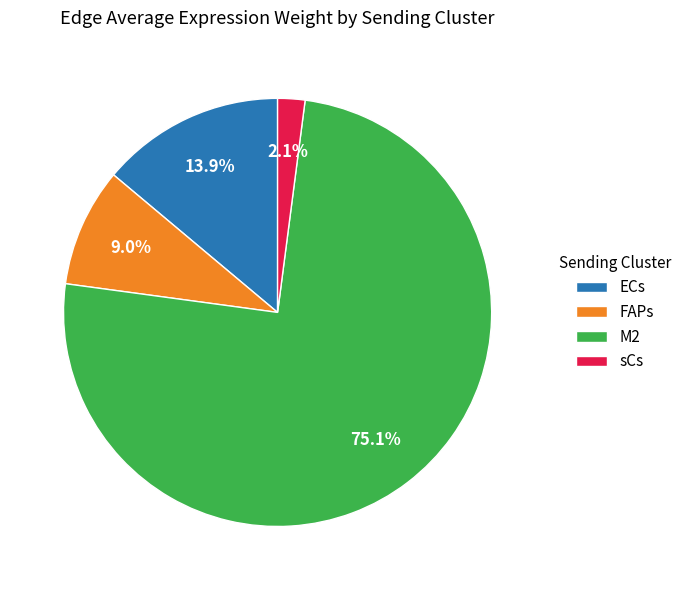

Which has a higher value, ECs or M2?

M2